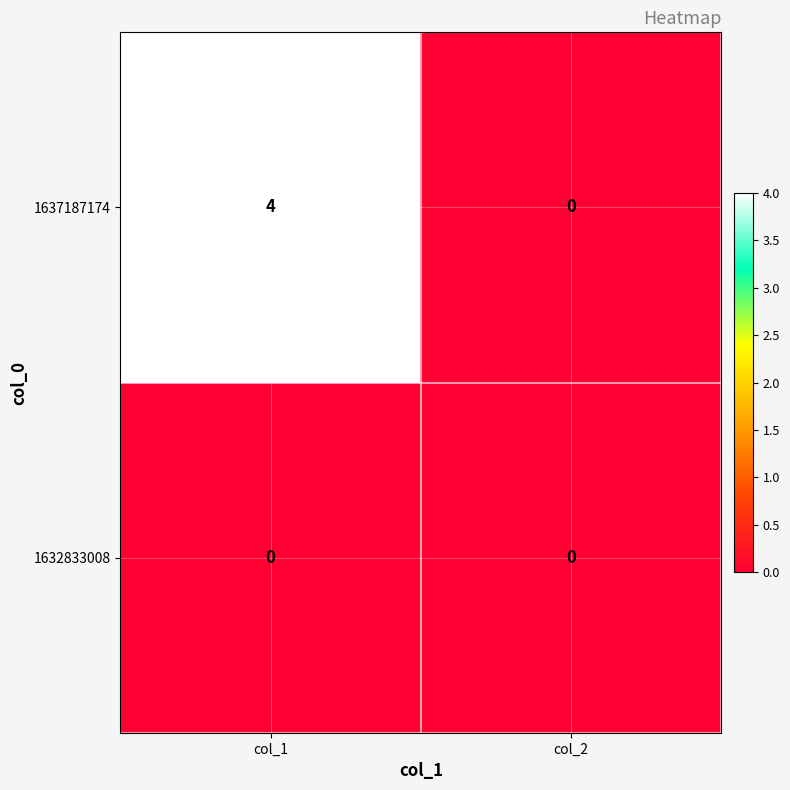

The value of 1632833008 at col_1 is 0. True or false?

True